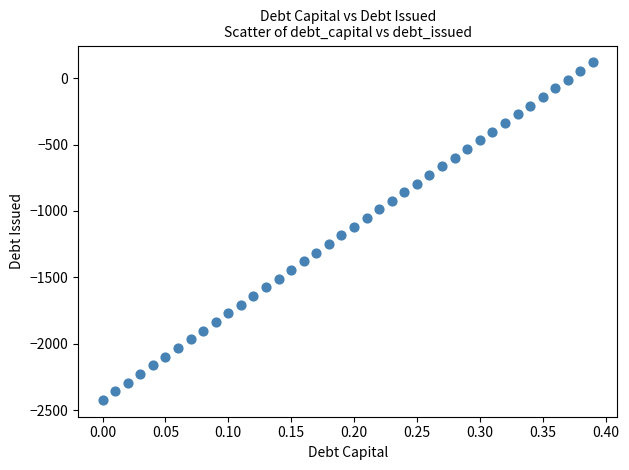

What is the range of Y values (max minus min)?

2542.1